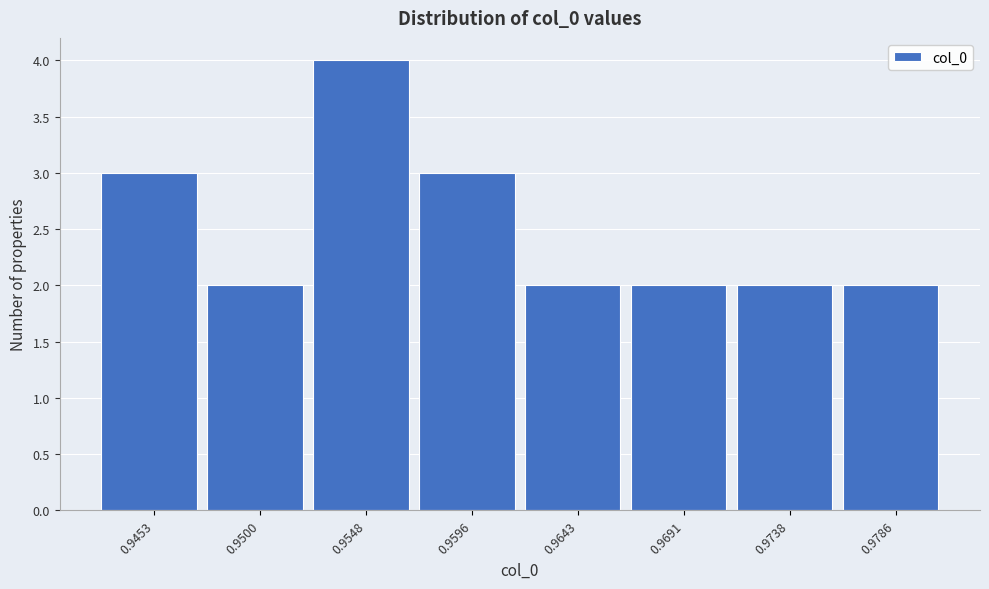

Reading right to left, list all the values displayed in this chart.

2	2	2	2	3	4	2	3